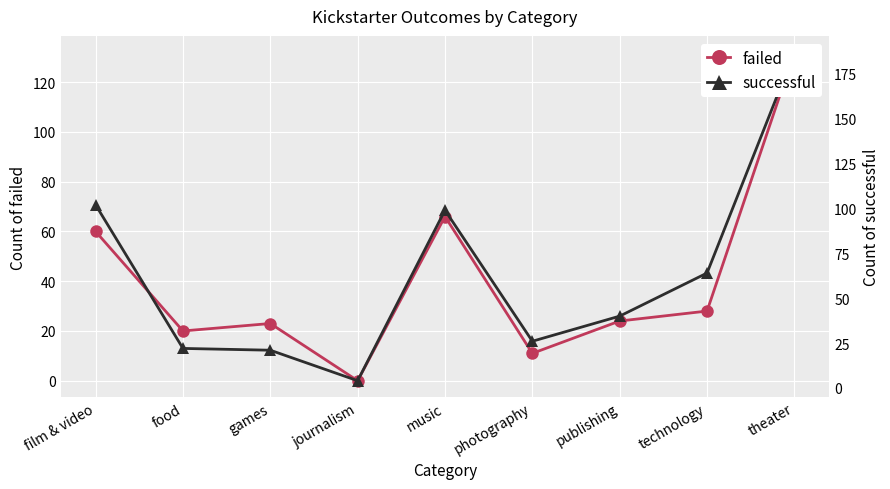

How many interior local peaks does the failed series have?

2